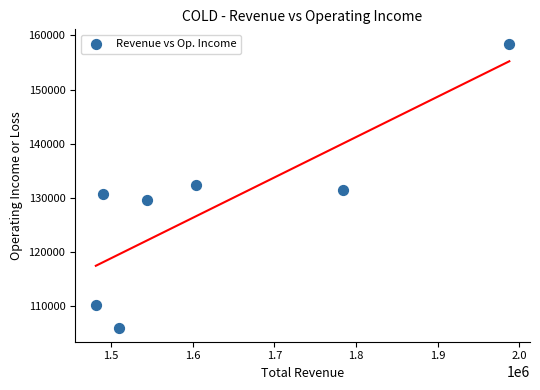

What is the average Y value?

128400